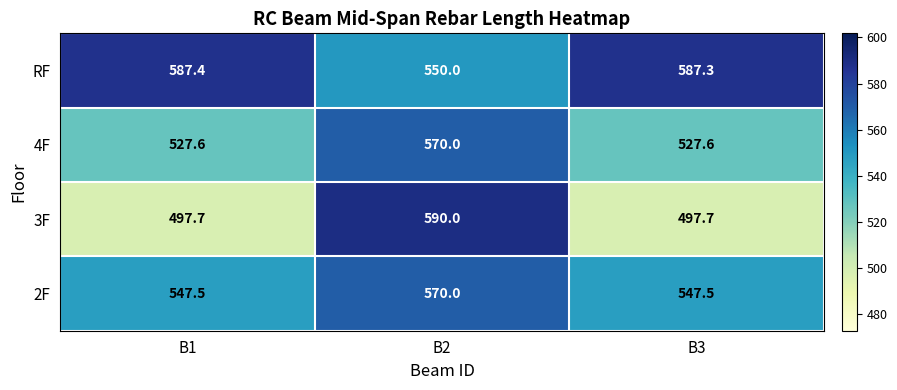

At how many categories does at least one series exceed 515?

3